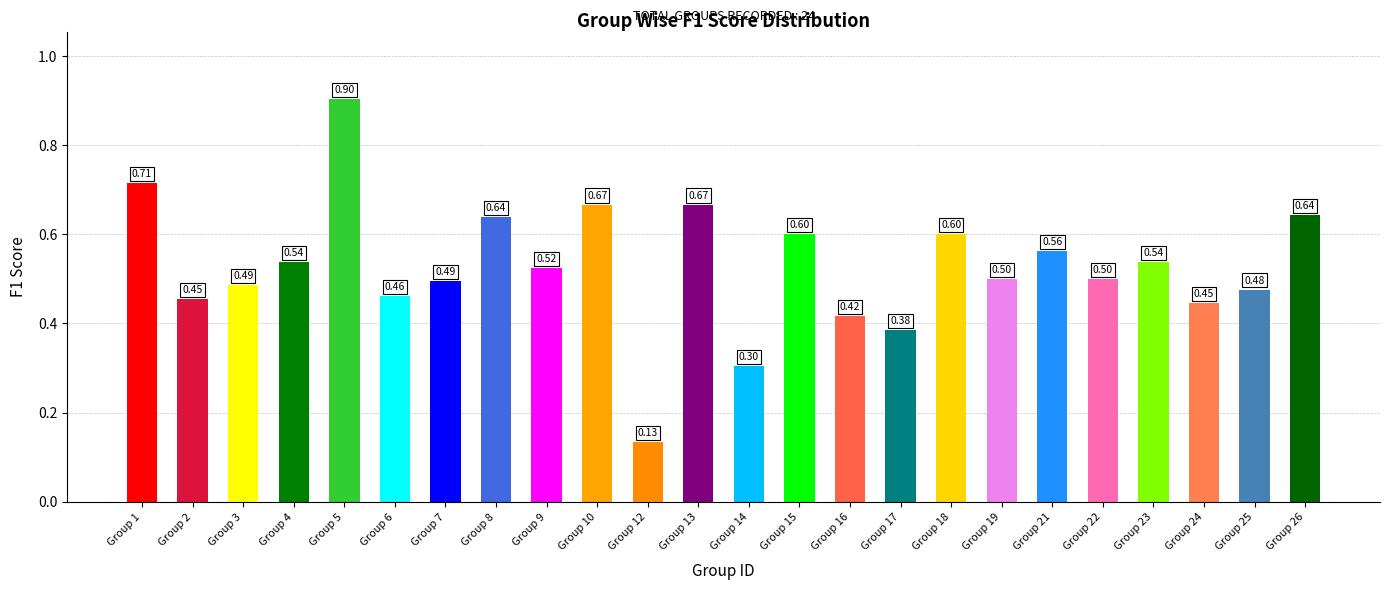

What is the change in value from Group 1 to Group 9?

-0.2